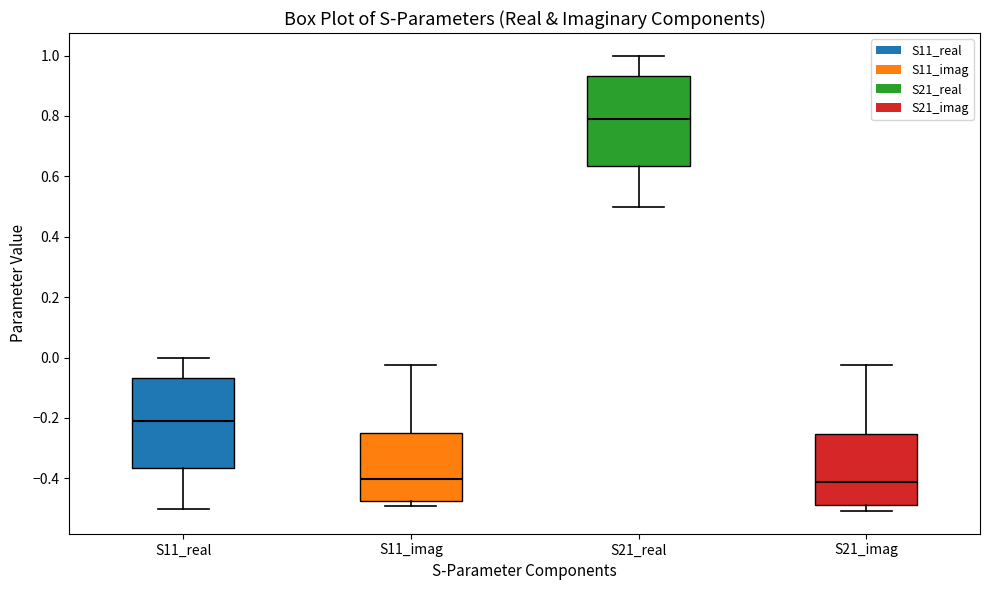

Reading left to right, transcribe this box plot: for each box, give where its median line is, the range the box spans, and where its two whiskers end, as read against the y-axis. The values are not printed on the chart, so give them approximately, as read against the axis.

S11_real: median -0.20, box -0.36 to -0.06, whiskers -0.50 to 0.00
S11_imag: median -0.40, box -0.48 to -0.24, whiskers -0.50 to -0.02
S21_real: median 0.80, box 0.64 to 0.94, whiskers 0.50 to 1.00
S21_imag: median -0.42, box -0.48 to -0.26, whiskers -0.50 to -0.02